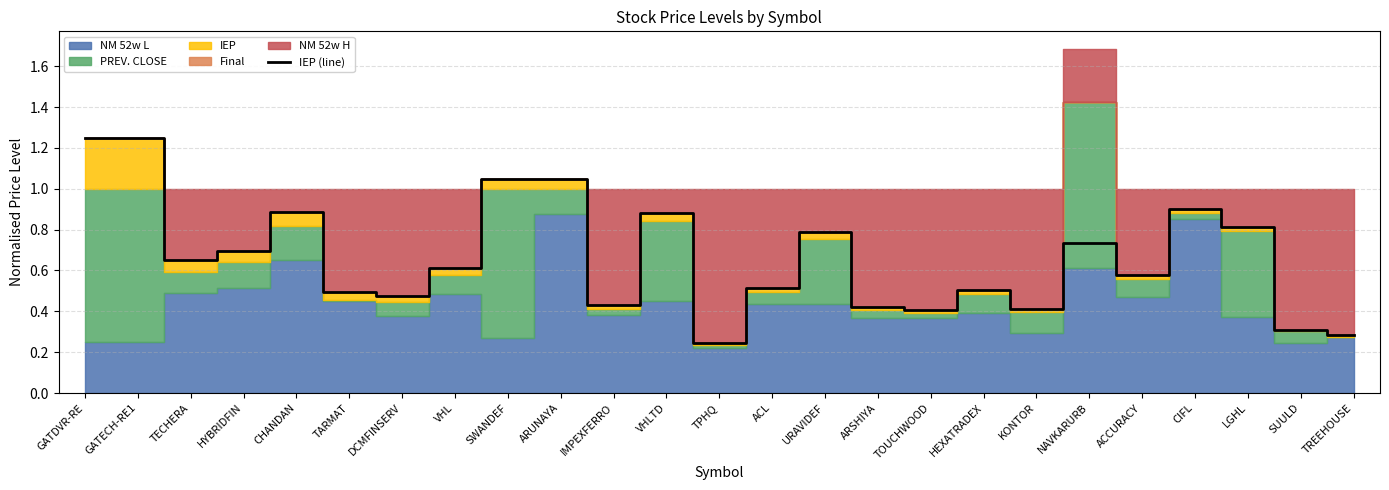

Which label corresponds to the largest value in the chart?

GATDVR-RE